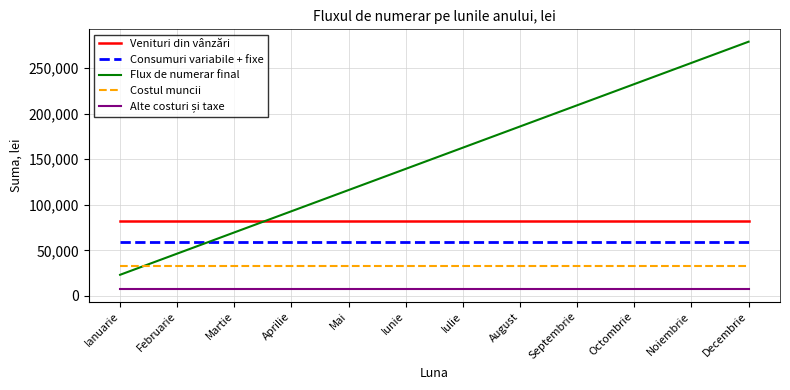

Read the Venituri din vânzări value at Octombrie.

82500